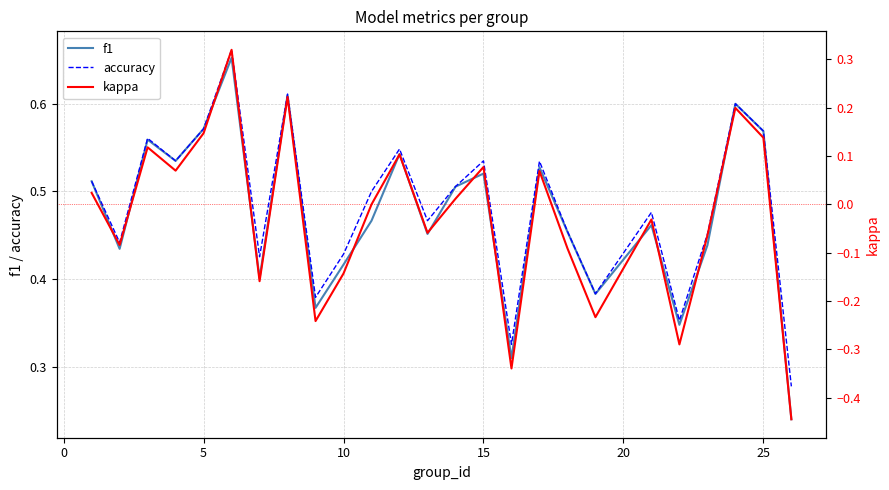

Does the chart have visible grid lines?

Yes